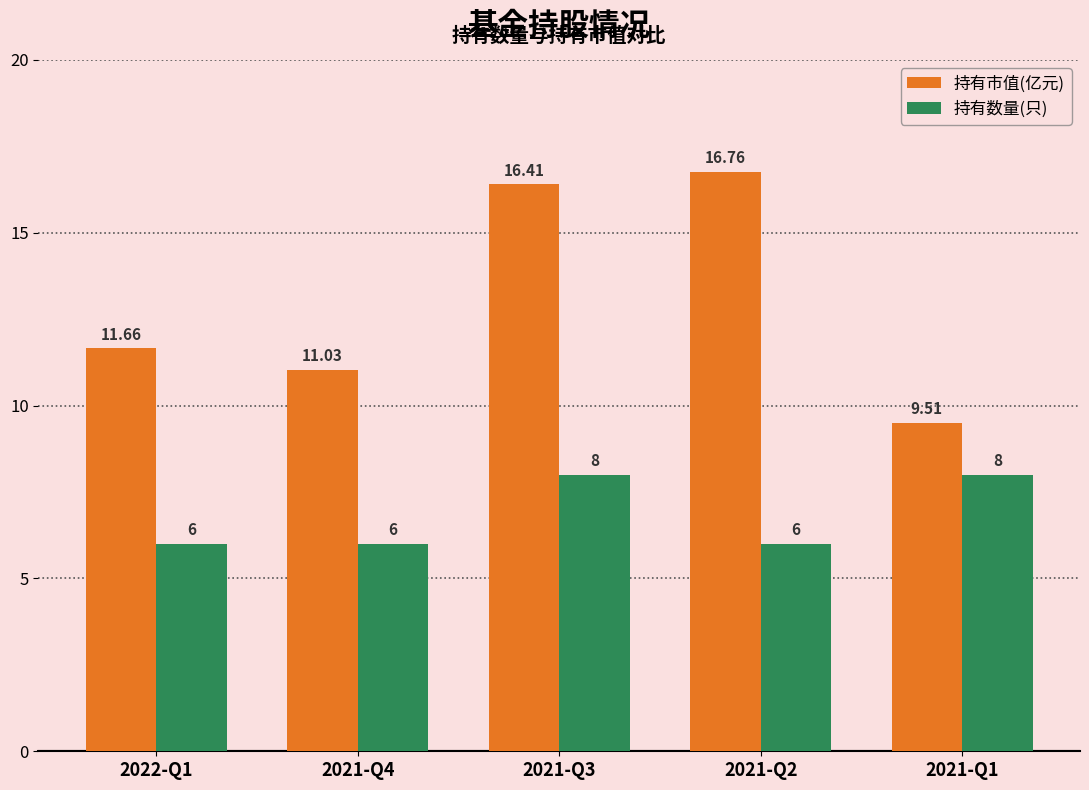

The 持有市值(亿元) series shows 11.0 at 2021-Q4. True or false?

True